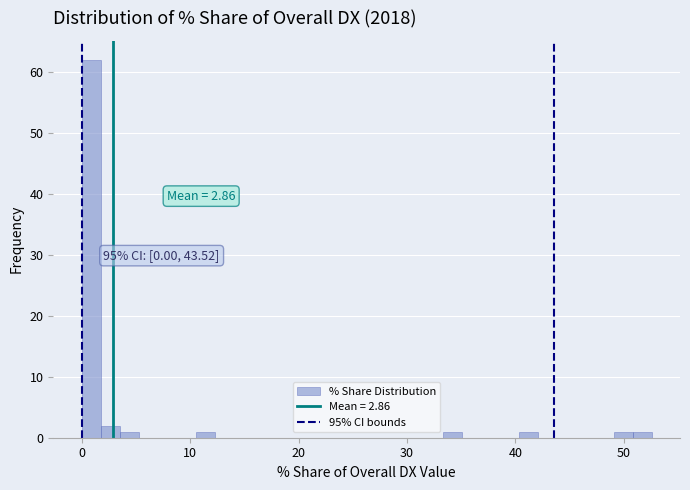

Read against the x-axis, roughly where is the centre of the tallest bar?

1